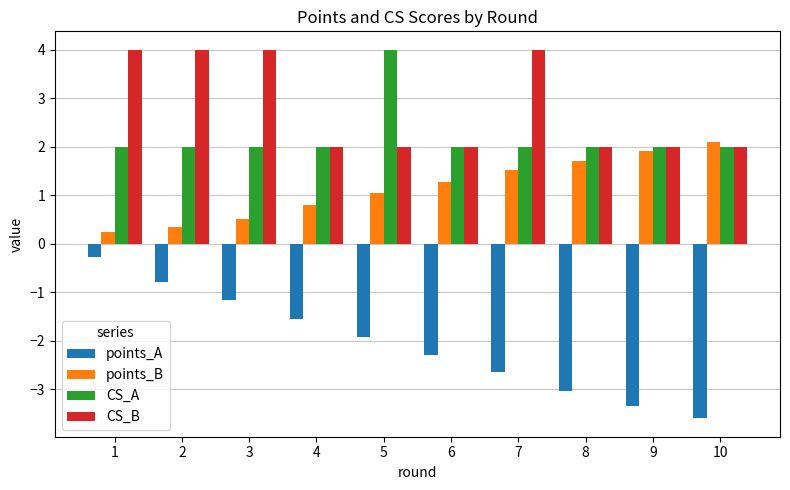

Read the CS_A value at 5.

4.0